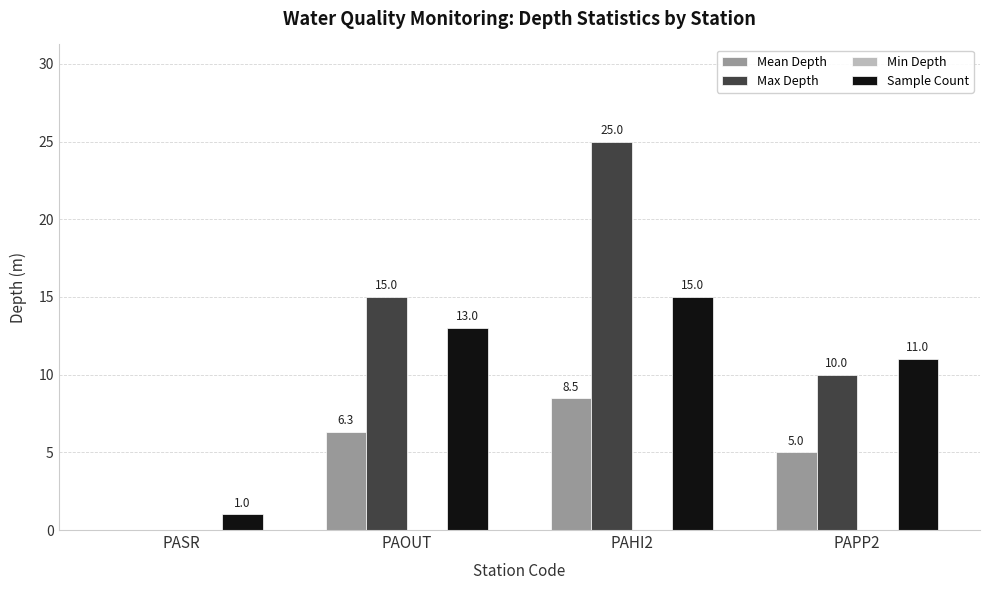

True or false: Sample Count has a value of 11.0 at PAPP2.

True